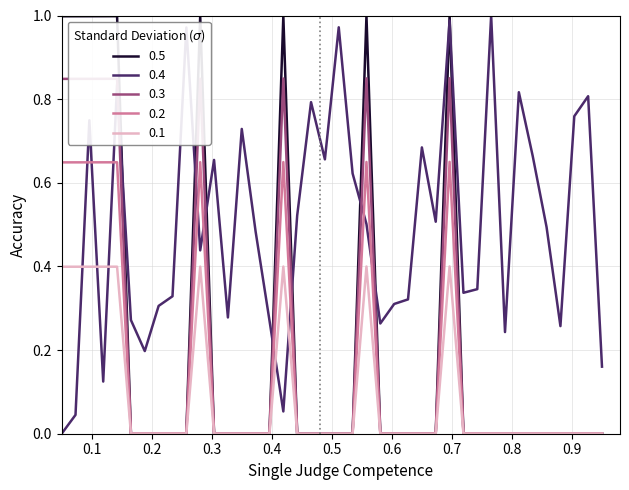

Which series has the largest range (max minus min)?

0.5